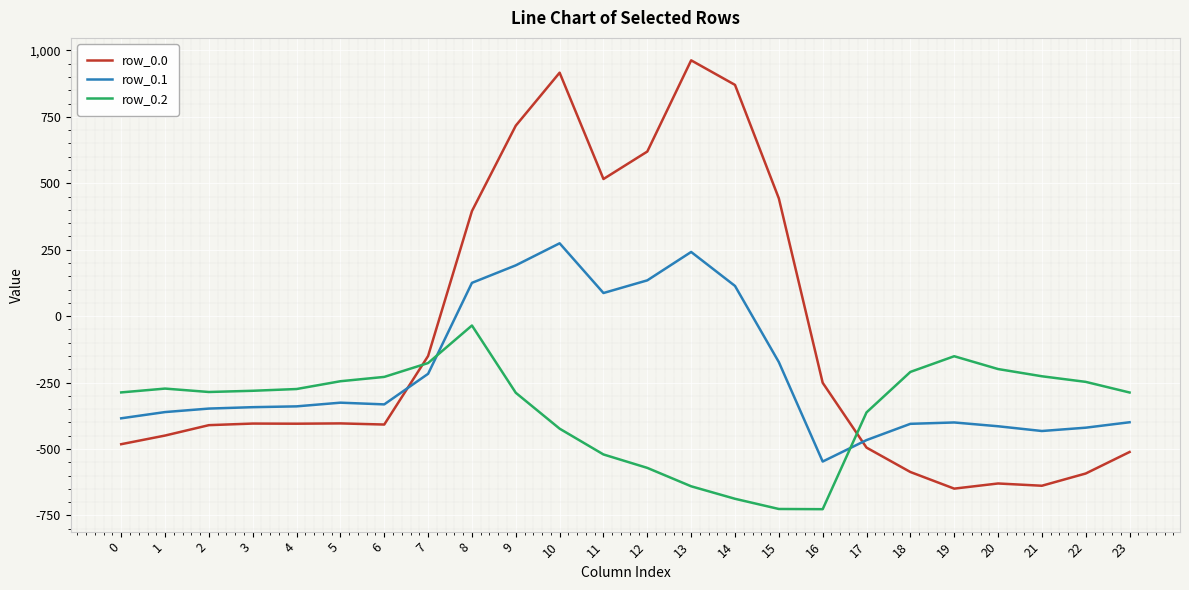

What value does the row_0.0 series have at 9?

716.9